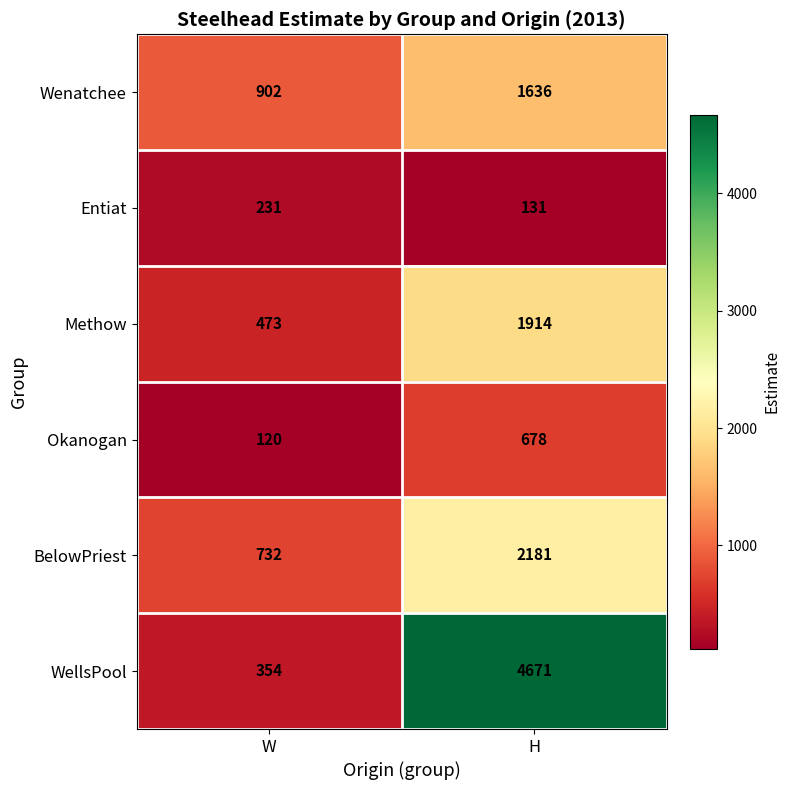

Reading left to right, what are all the values shown in this chart?

Wenatchee: 902	1636
Entiat: 231	131
Methow: 473	1914
Okanogan: 120	678
BelowPriest: 732	2181
WellsPool: 354	4671